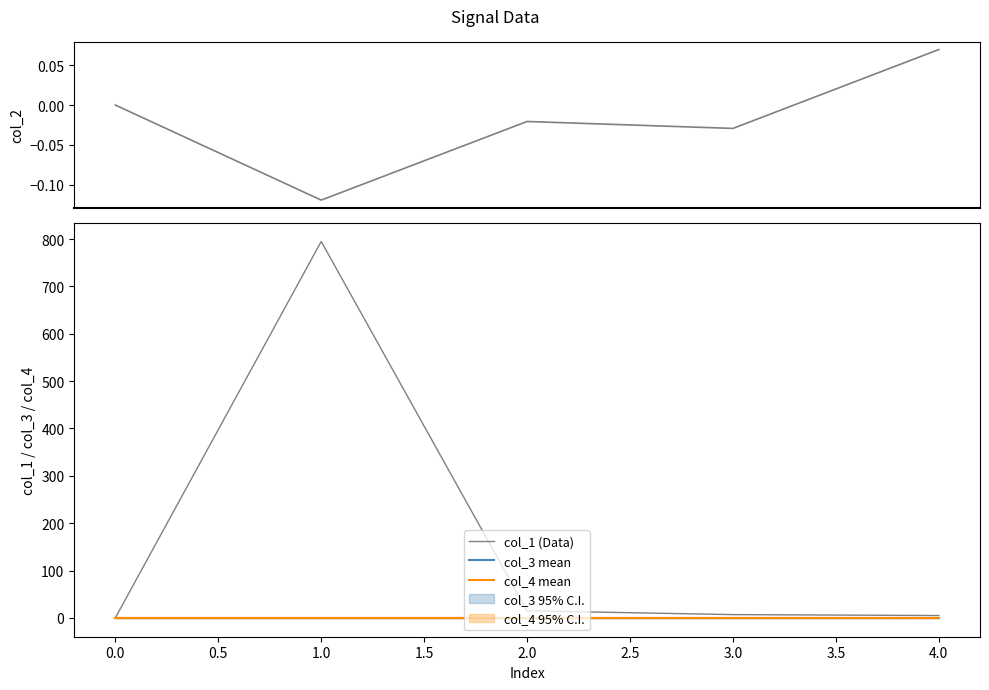

True or false: col_3 mean has a value of 0.0 at 2.0.

True